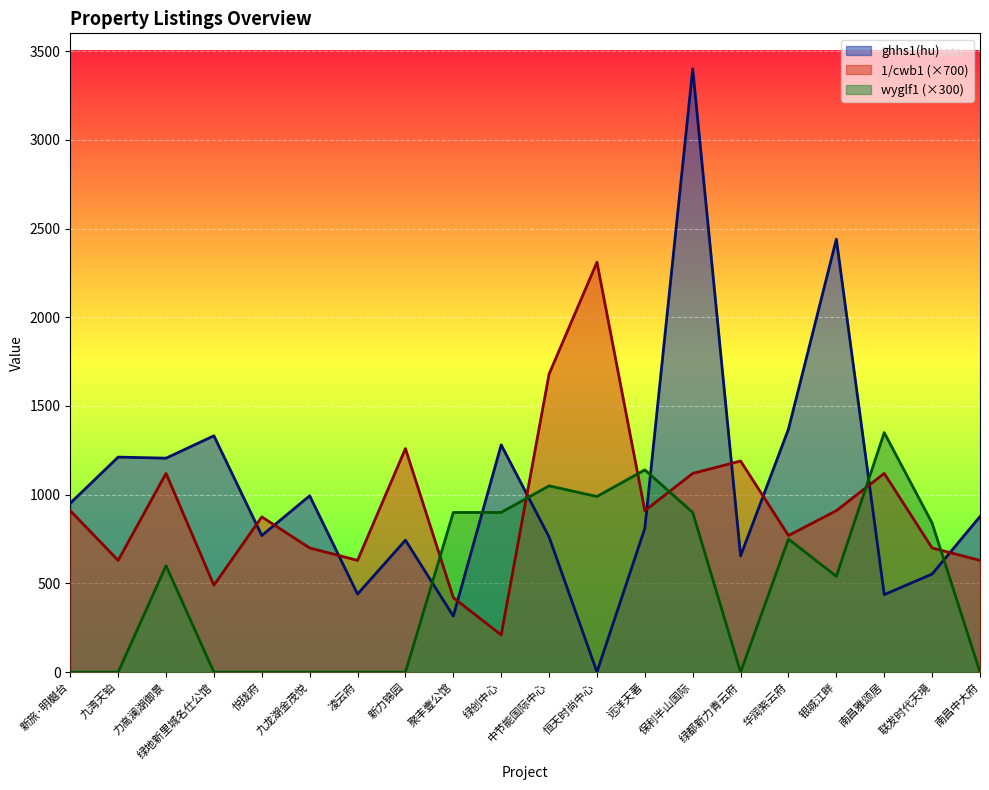

Reading left to right, list all the values displayed in this chart.

ghhs1(hu): 952.0	1212.0	1206.0	1332.0	770.0	994.0	440.0	744.0	316.0	1281.0	762.0	1.0	811.0	3400.0	655.0	1370.0	2440.0	437.0	553.0	877.0
1/cwb1: 910.0	630.0	1120.0	490.0	875.0	700.0	630.0	1260.0	420.0	210.0	1680.0	2310.0	910.0	1120.0	1190.0	770.0	910.0	1120.0	700.0	630.0
wyglf1: 0.0	0.0	600.0	0.0	0.0	0.0	0.0	0.0	900.0	900.0	1050.0	990.0	1140.0	900.0	0.0	750.0	540.0	1350.0	840.0	0.0